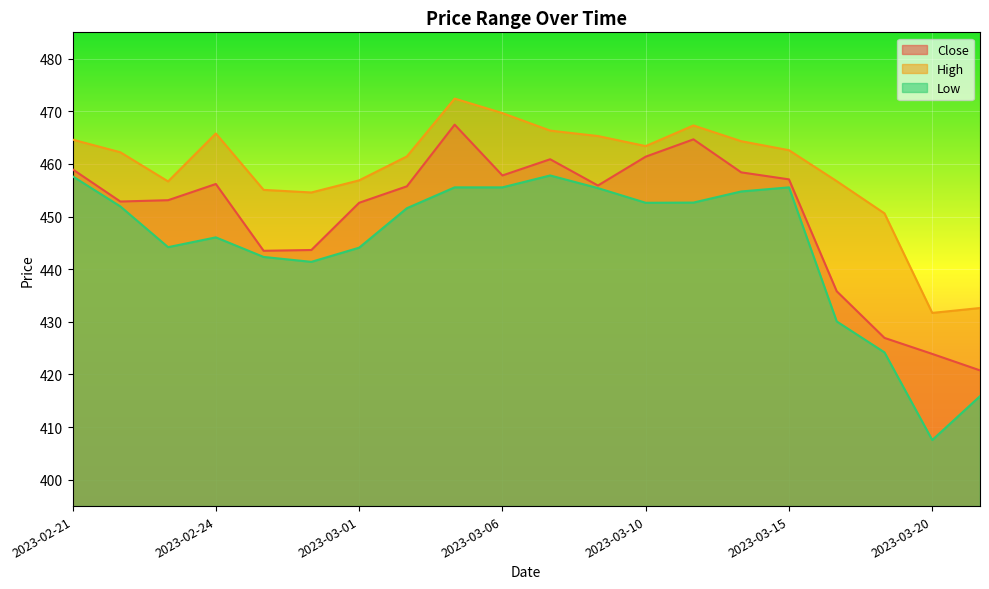

What is the value of the High point at the 1st from the left?

464.6